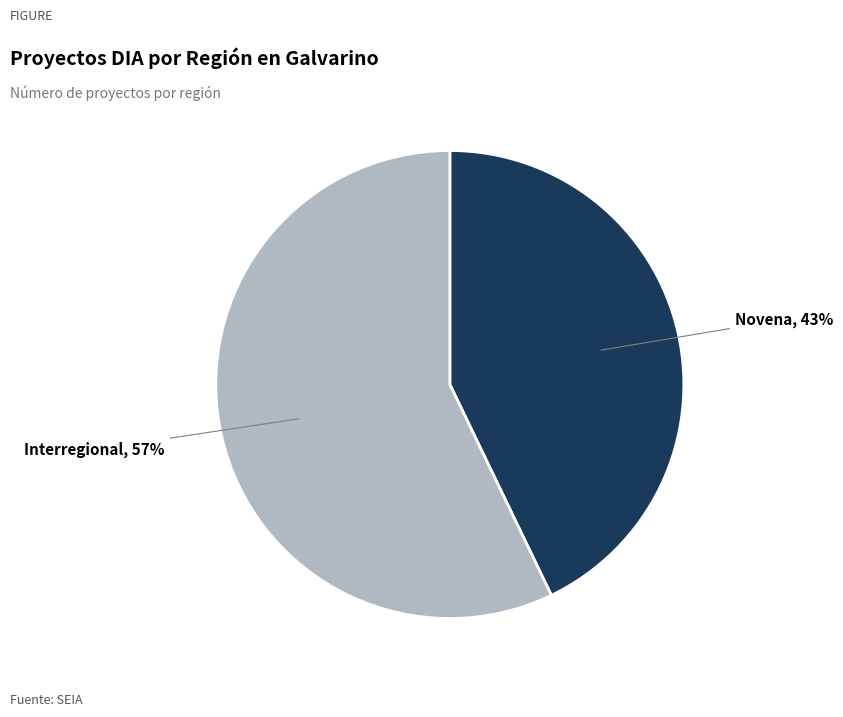

To the nearest percent, what portion does Interregional represent?

57%